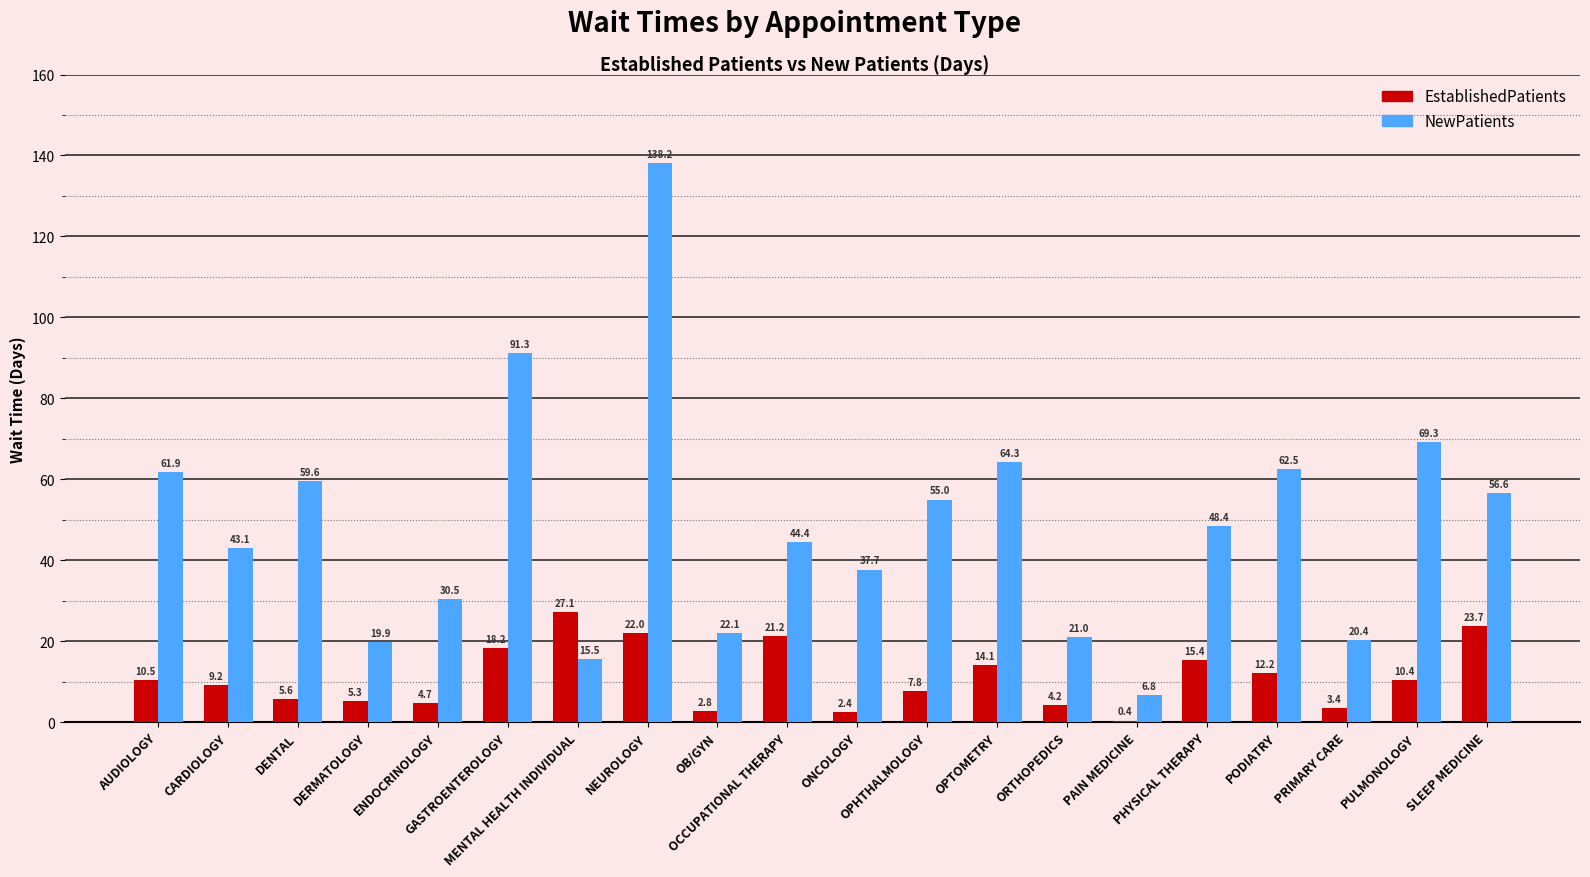

What is the greatest value displayed?

138.2